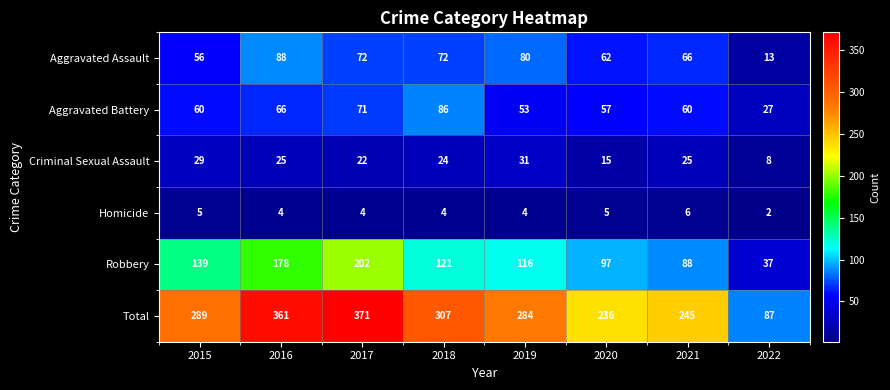

Which label corresponds to the smallest value in the chart?

2022